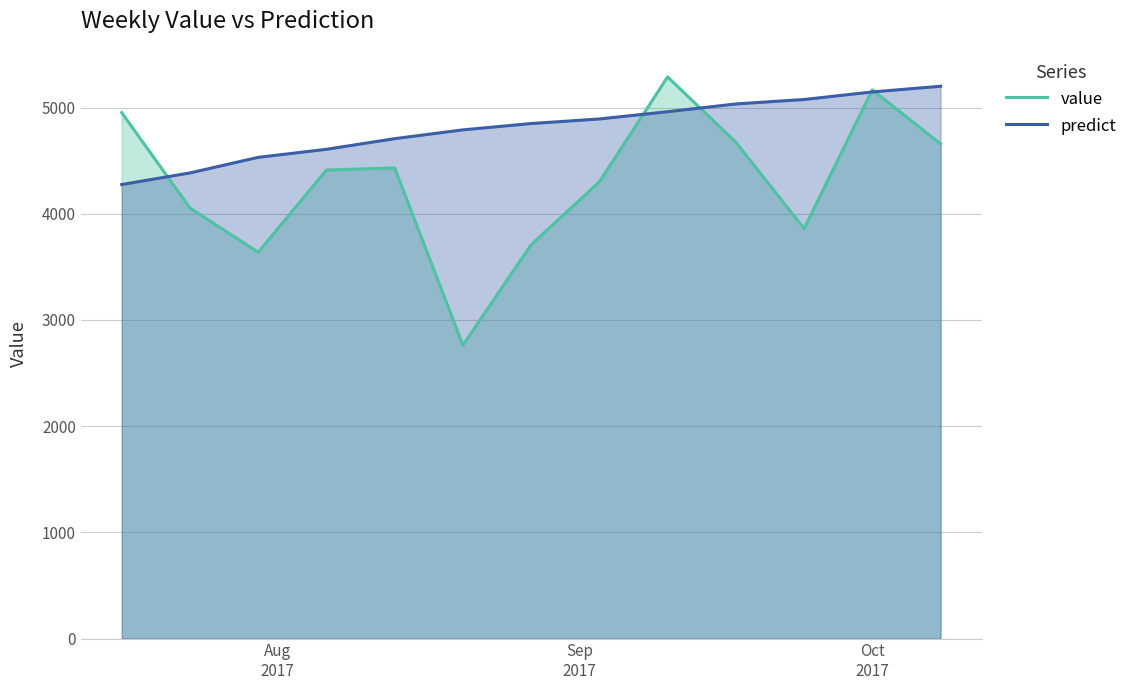

What is the greatest value displayed?

5288.0